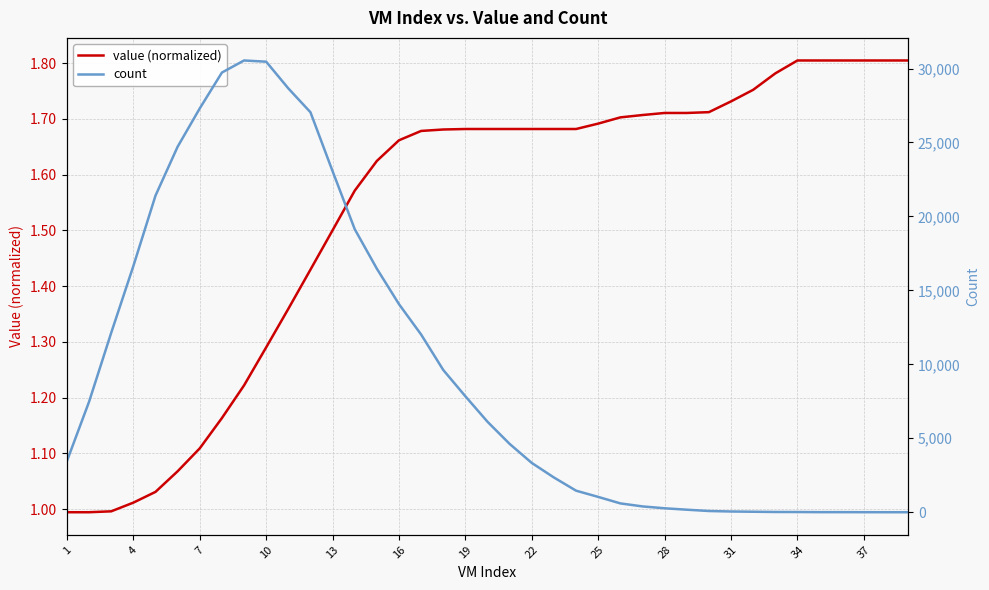

Reading left to right, transcribe all the data shown in this chart.

value (normalized): 1.0	1.0	1.0	1.0	1.0	1.1	1.1	1.2	1.2	1.3	1.4	1.4	1.5	1.6	1.6	1.7	1.7	1.7	1.7	1.7	1.7	1.7	1.7	1.7	1.7	1.7	1.7	1.7	1.7	1.7	1.7	1.8	1.8	1.8	1.8	1.8	1.8	1.8	1.8
count: 3466.0	7477.0	12138.0	16649.0	21409.0	24716.0	27307.0	29729.0	30546.0	30464.0	28659.0	27046.0	23060.0	19141.0	16467.0	14069.0	12016.0	9619.0	7839.0	6116.0	4619.0	3332.0	2349.0	1458.0	1037.0	598.0	394.0	268.0	172.0	83.0	50.0	34.0	17.0	15.0	6.0	6.0	3.0	1.0	1.0